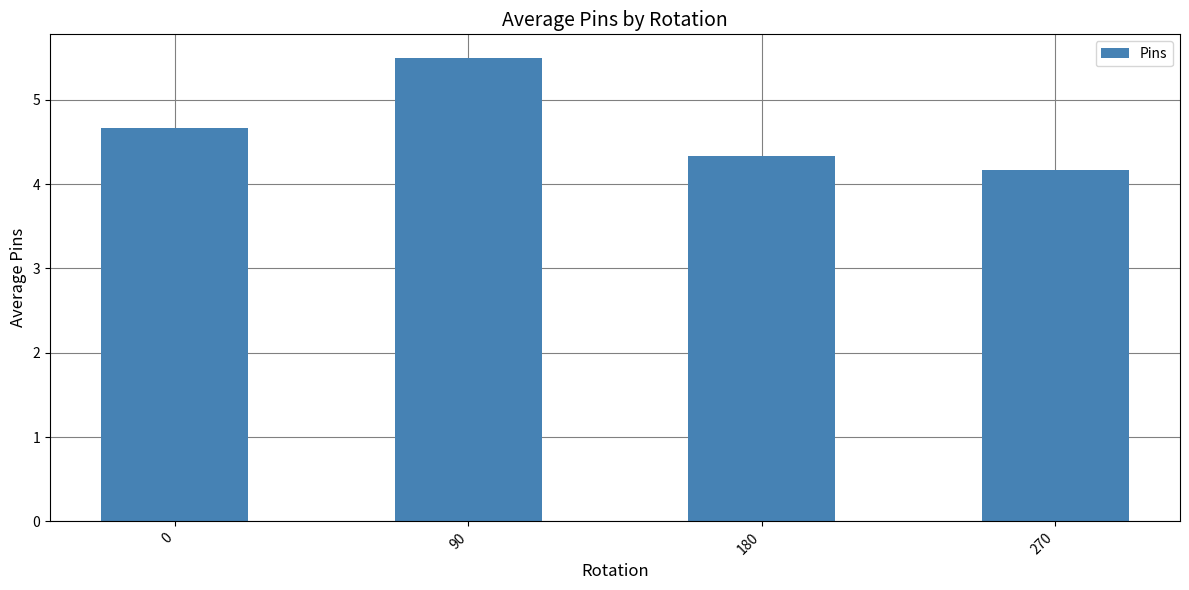

Which category has the lowest value across all series?

270